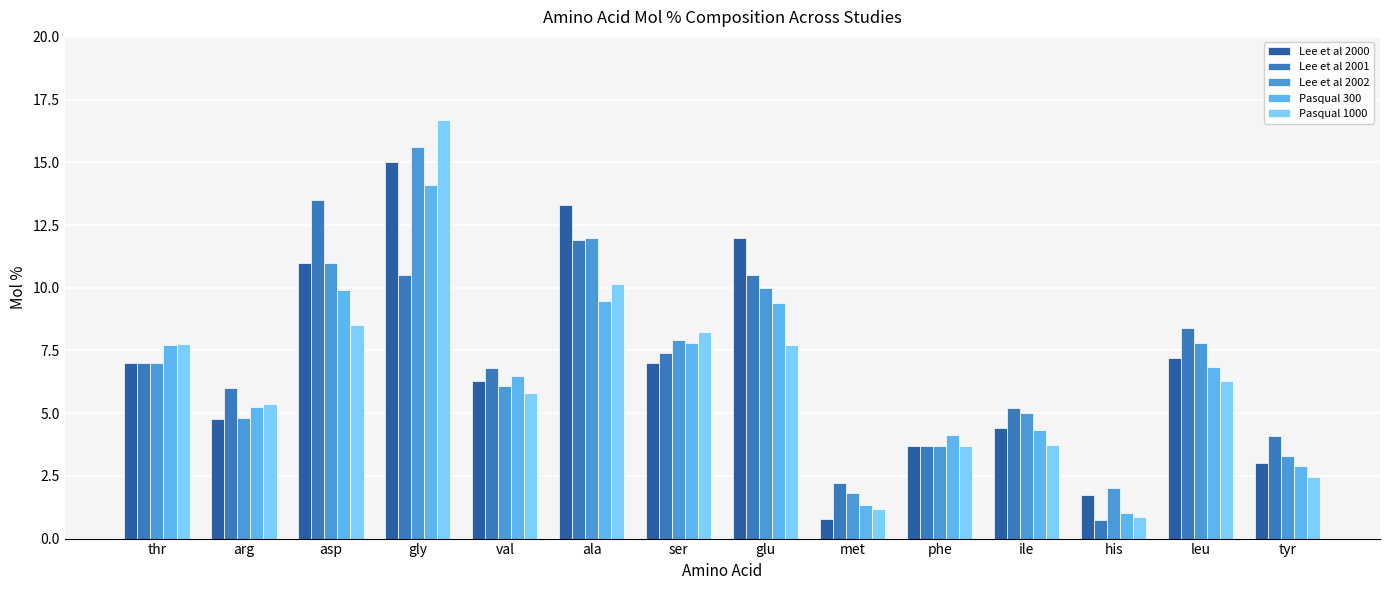

What position from the right is asp?

12